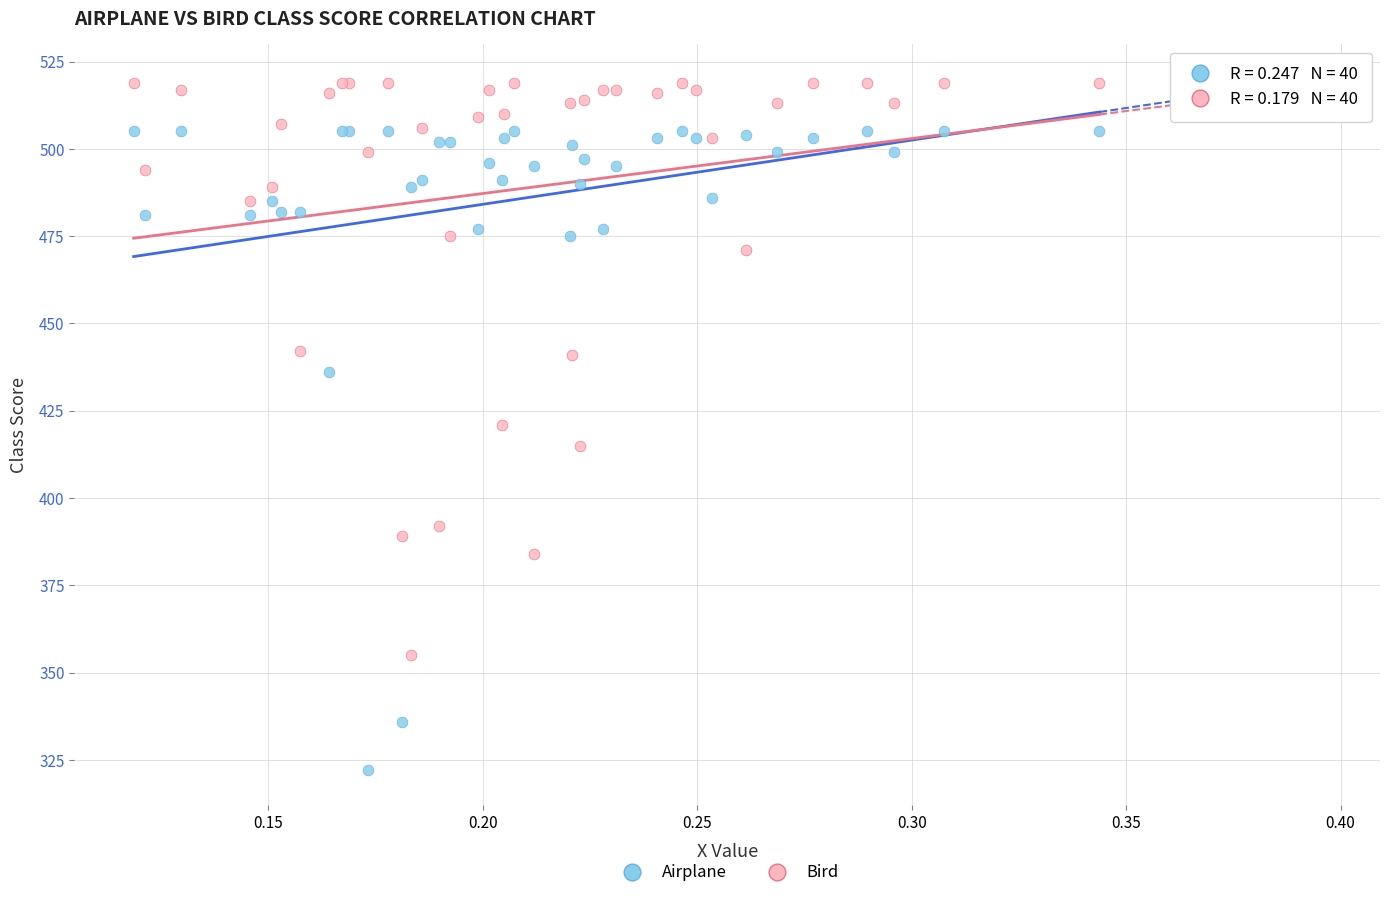

What are all the series names shown in the legend?

Airplane, Bird